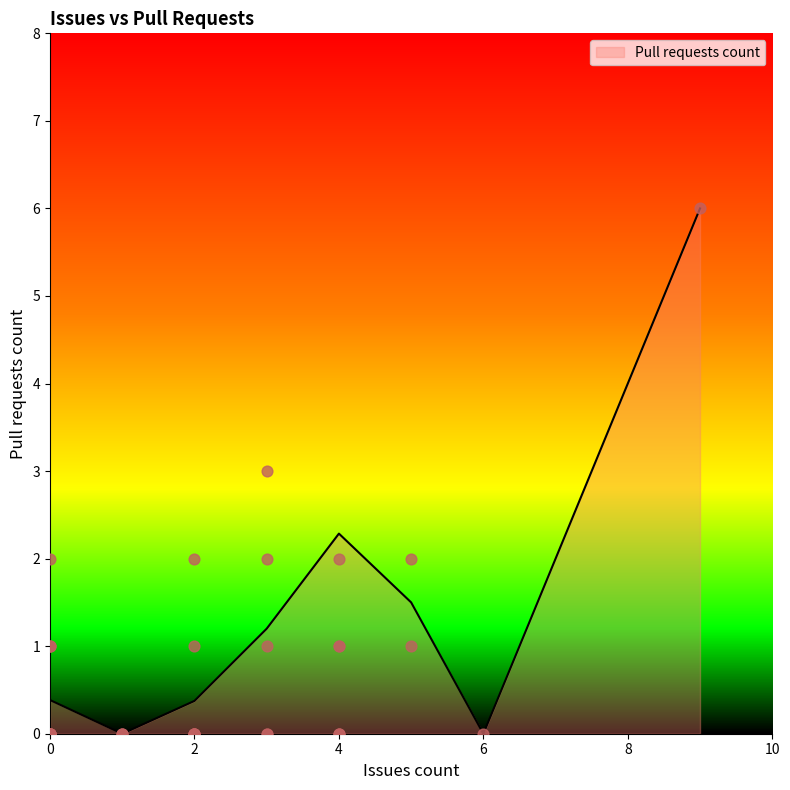

Which has a higher value, 3 or 4?

3